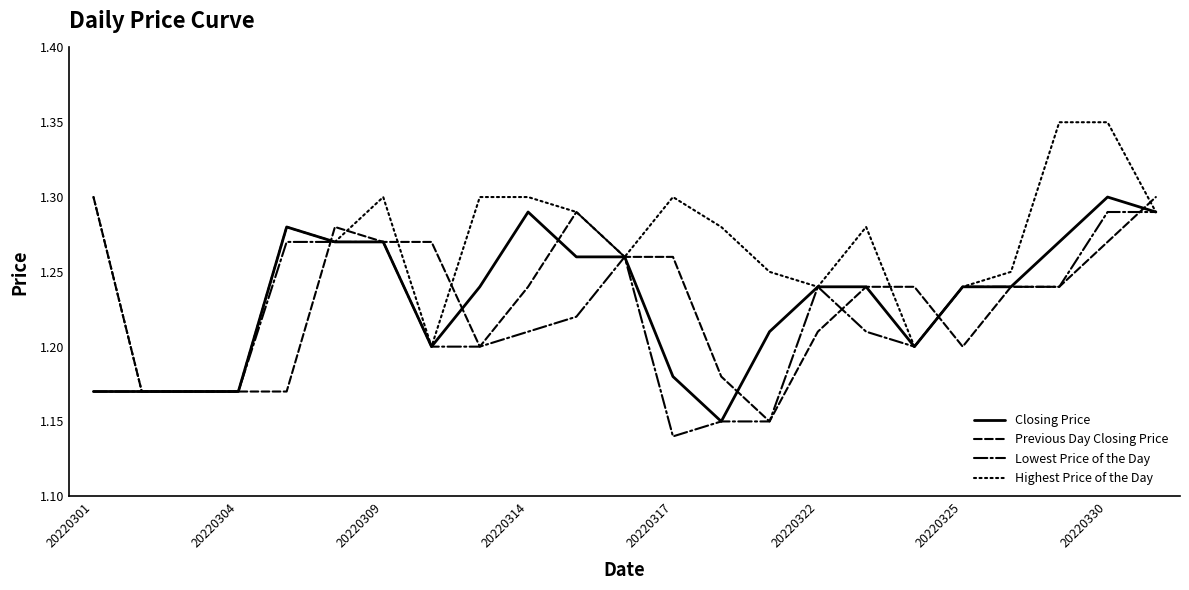

Which series has the largest range (max minus min)?

Highest Price of the Day